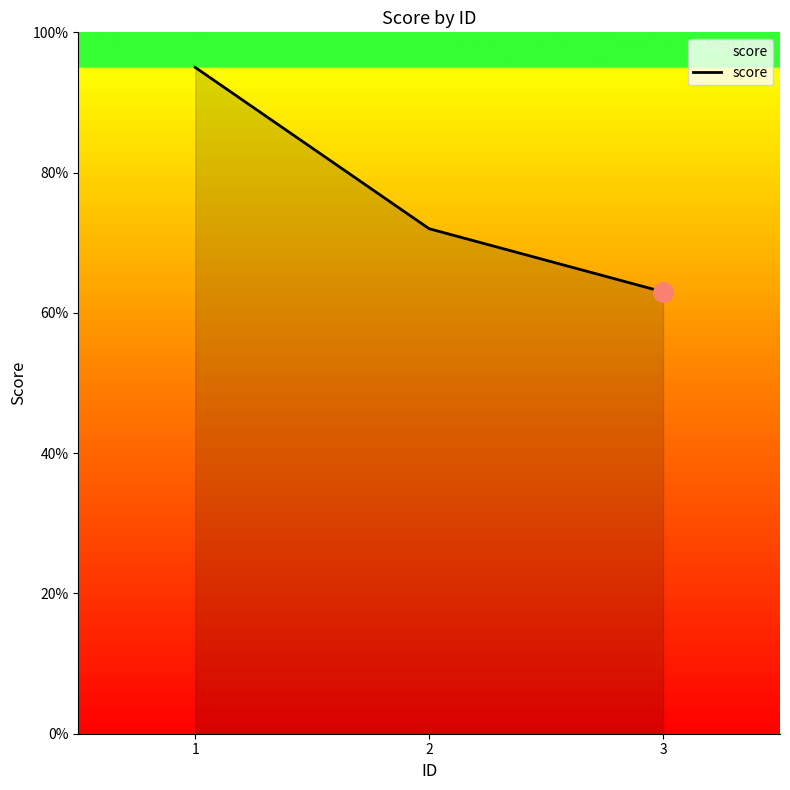

What is the sum of the values at 1 and 2?

167